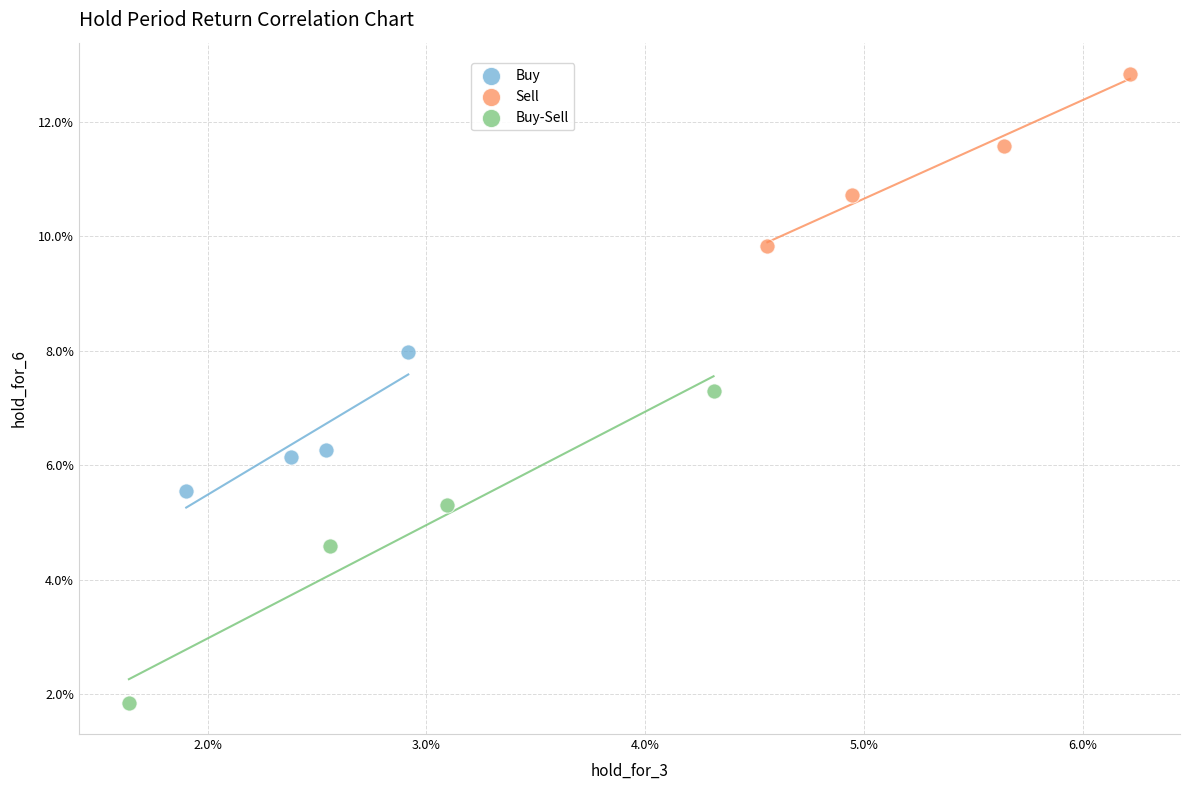

What are all the series names shown in the legend?

Buy, Sell, Buy-Sell